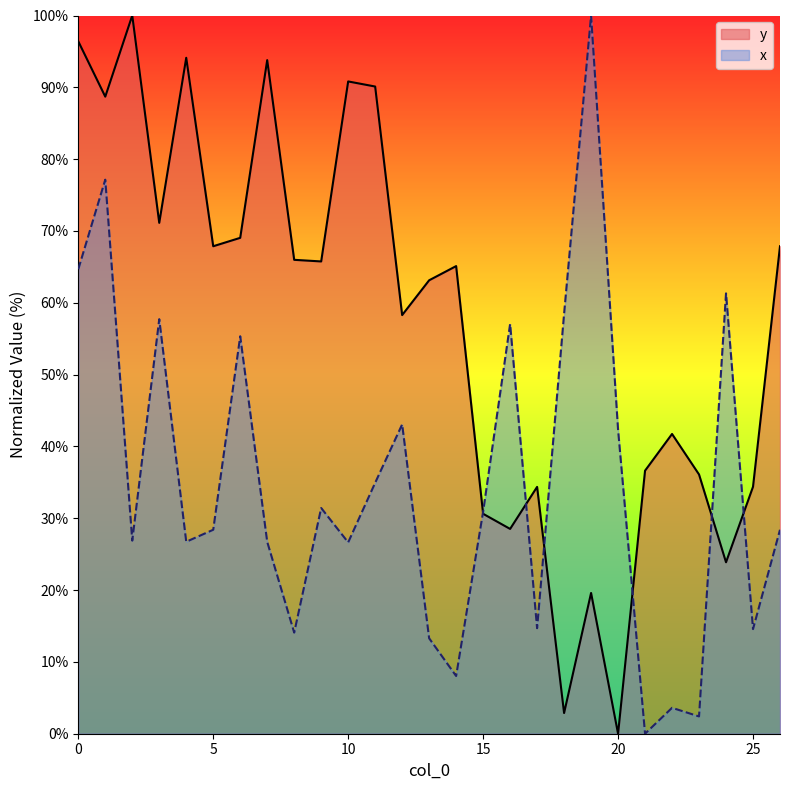

Rank the series at 23 from highest to lowest value.

y, x